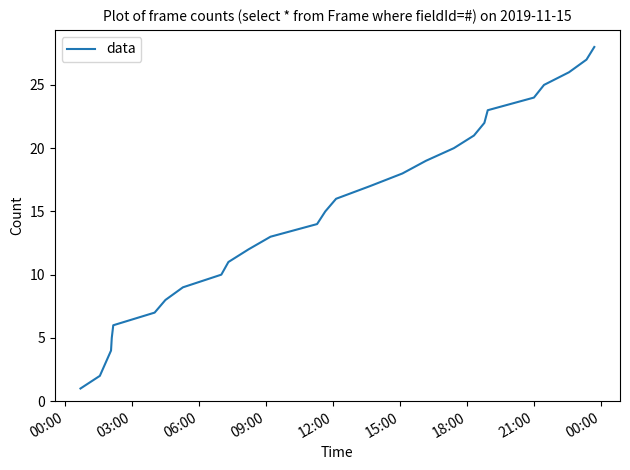

What is the difference between the maximum and minimum values?

27